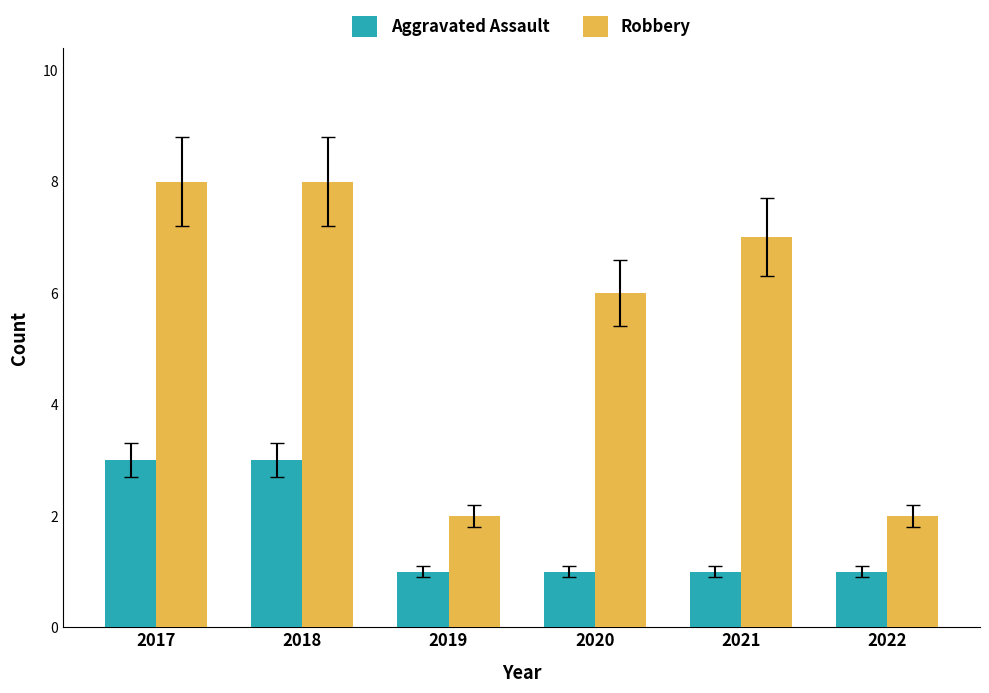

Is the value of Aggravated Assault at 2020 greater than the value of Robbery at 2022?

No